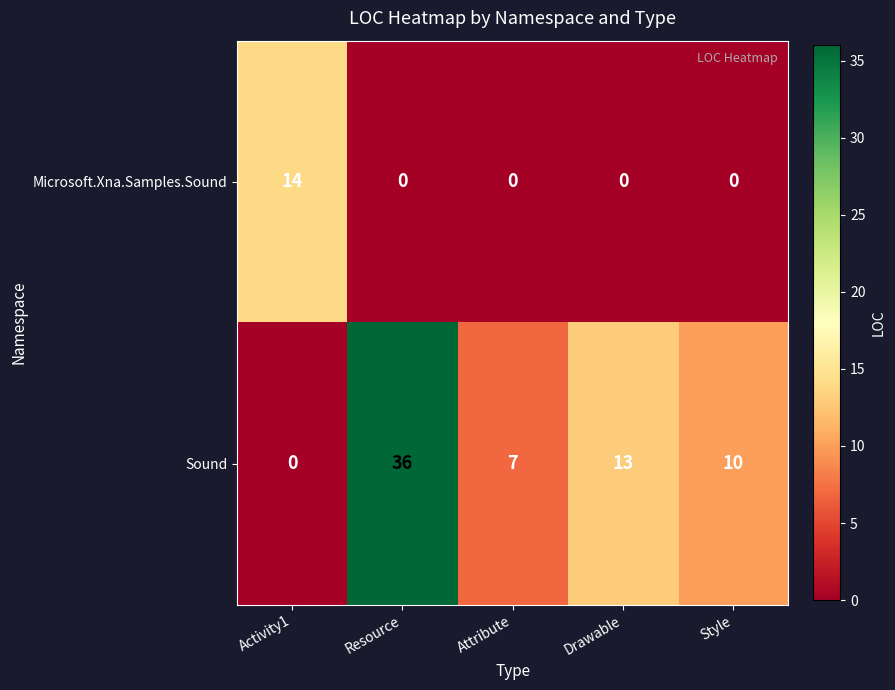

At which label does Sound reach its minimum?

Activity1